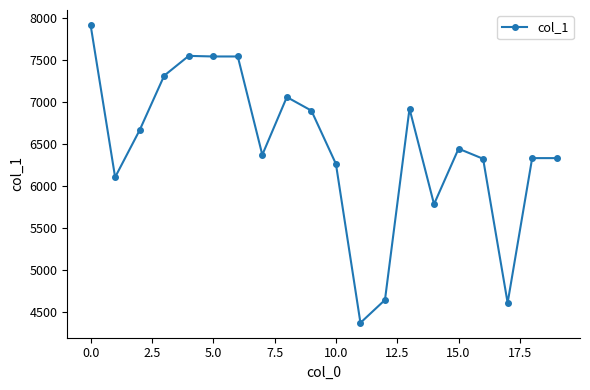

What is the maximum value shown in the chart?

7914